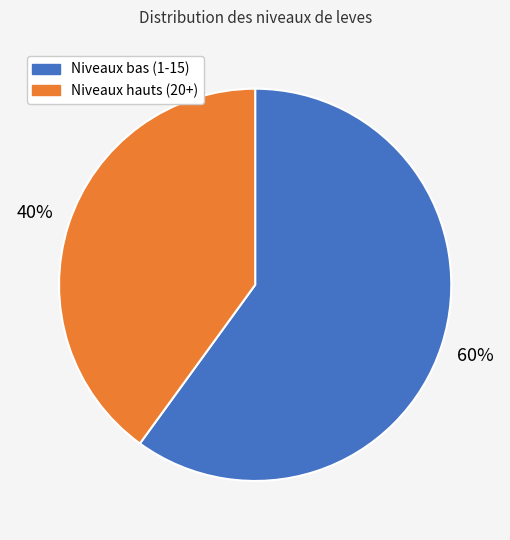

To the nearest percent, what is the average slice percentage?

50%